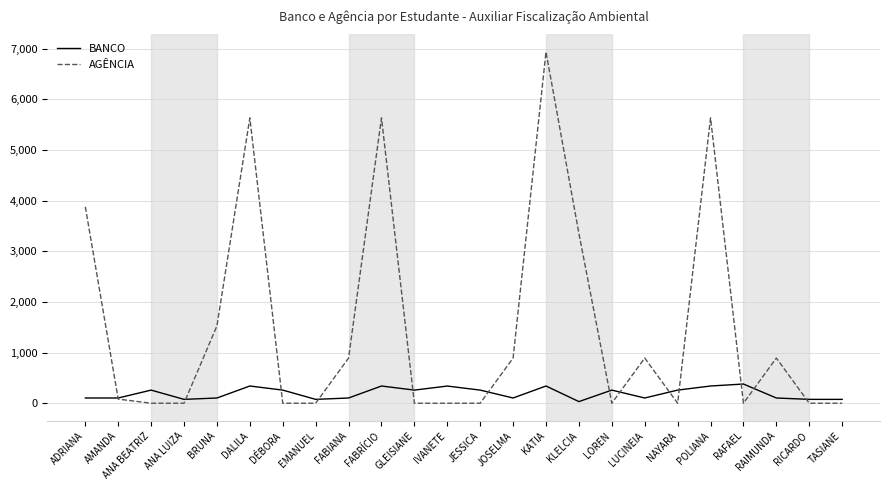

What is the difference between the highest and lowest values at DALILA?

5295